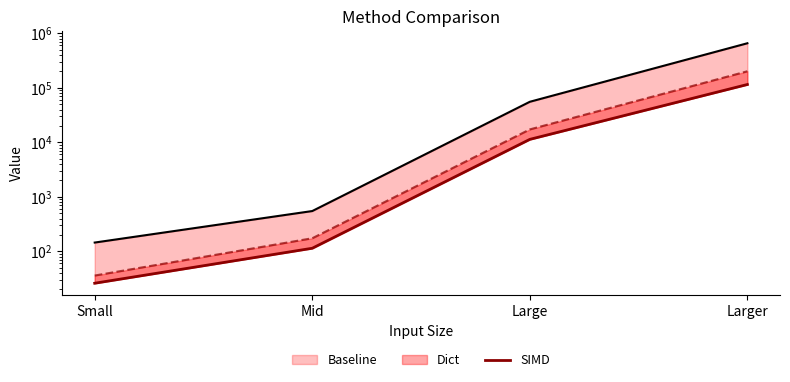

What is the difference between the values at Mid and Small?

88